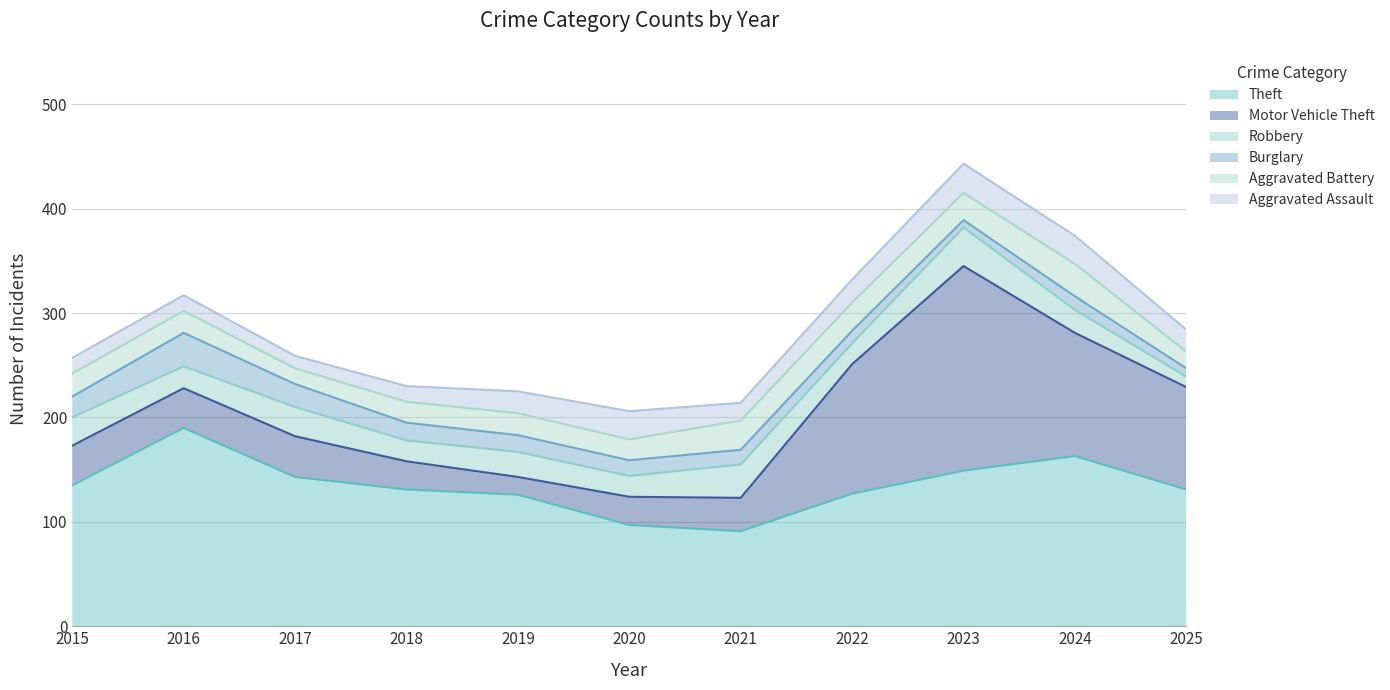

Reading right to left, what are all the values shown in this chart?

Theft: 2025=131	2024=163	2023=149	2022=127	2021=91	2020=97	2019=126	2018=131	2017=143	2016=190	2015=135
Motor Vehicle Theft: 2025=98	2024=118	2023=196	2022=124	2021=32	2020=27	2019=17	2018=27	2017=39	2016=38	2015=38
Robbery: 2025=10	2024=22	2023=37	2022=20	2021=32	2020=20	2019=24	2018=20	2017=28	2016=21	2015=27
Burglary: 2025=8	2024=13	2023=7	2022=12	2021=14	2020=15	2019=16	2018=17	2017=22	2016=32	2015=20
Aggravated Battery: 2025=16	2024=31	2023=26	2022=27	2021=28	2020=20	2019=21	2018=20	2017=15	2016=21	2015=22
Aggravated Assault: 2025=21	2024=27	2023=28	2022=22	2021=17	2020=27	2019=21	2018=15	2017=12	2016=15	2015=15